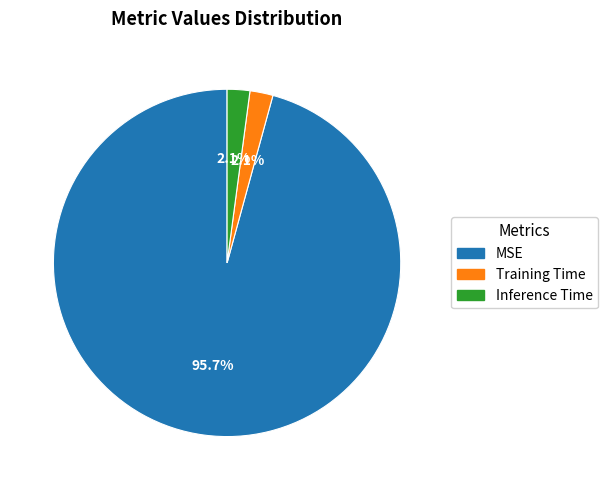

What is the largest slice in the pie chart?

MSE